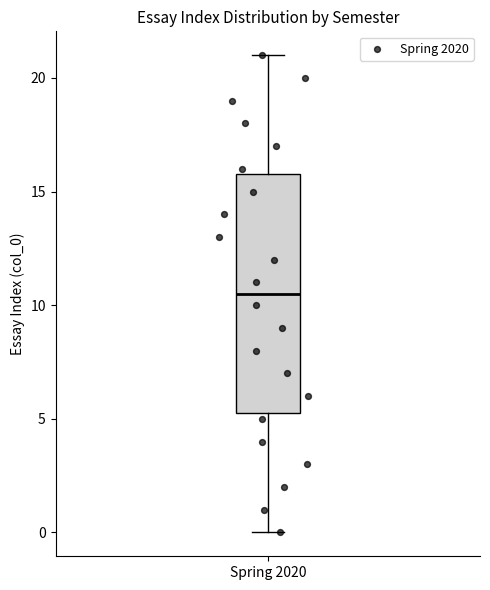

Where is the lower edge of the box for Spring 2020 on the y-axis? The values are not printed on the chart, so give them approximately, as read against the axis.

5.5